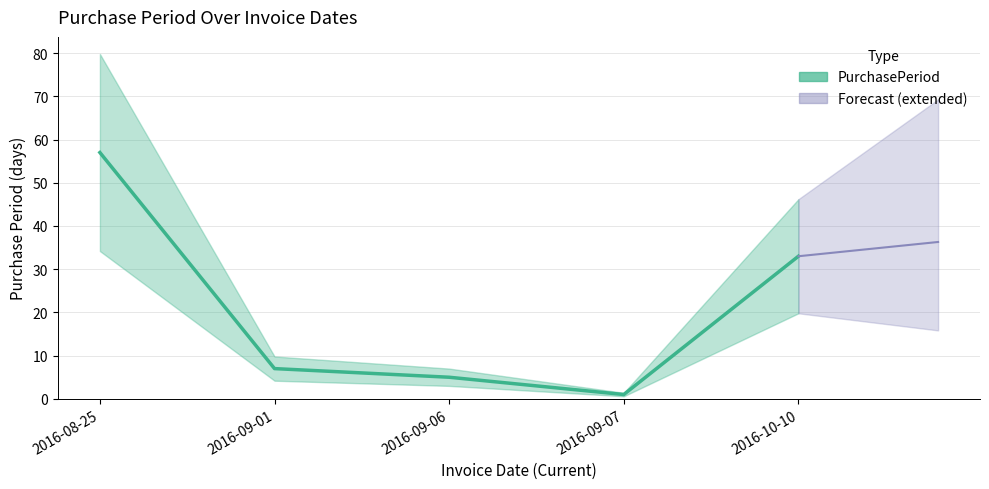

Where is the data nearest to the value 29?

2016-10-10